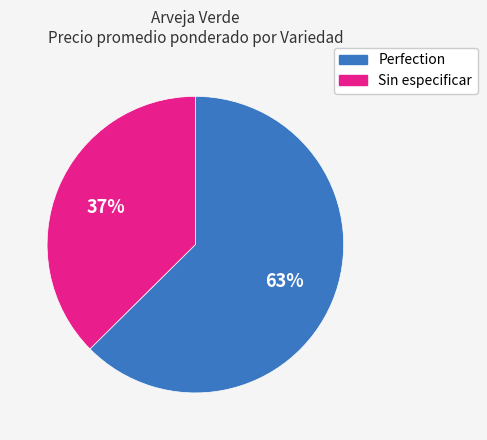

True or false: Sin especificar accounts for 37% of the total.

True